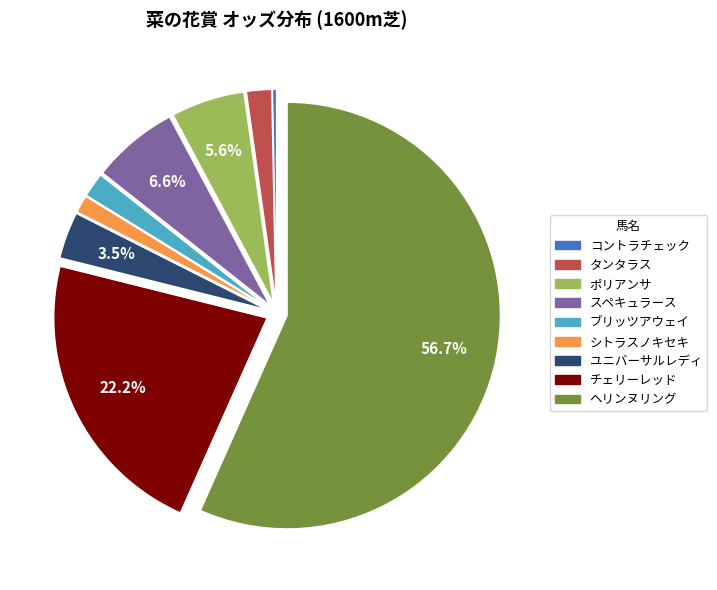

Does ヘリンヌリング represent more than half of the total?

Yes